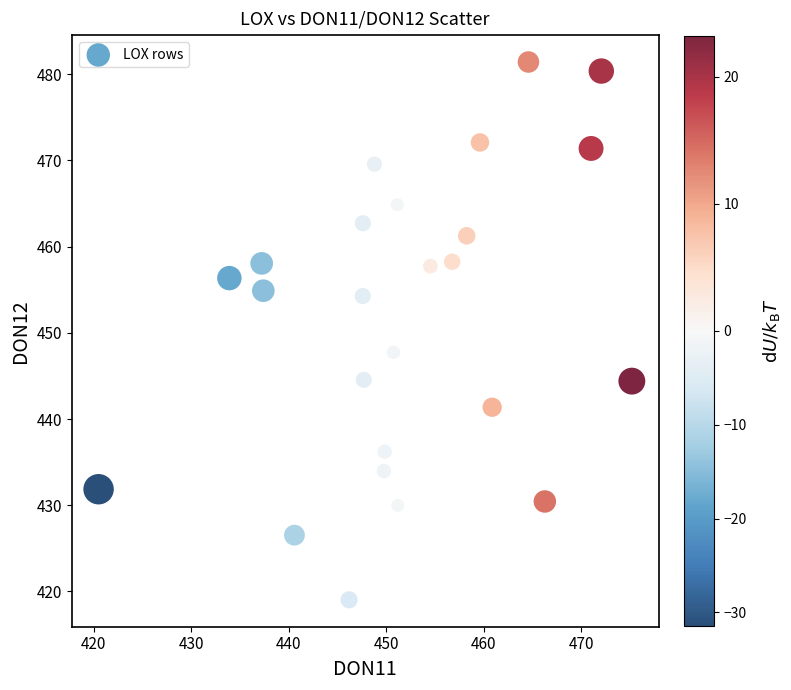

What is the range of Y values (max minus min)?

62.4